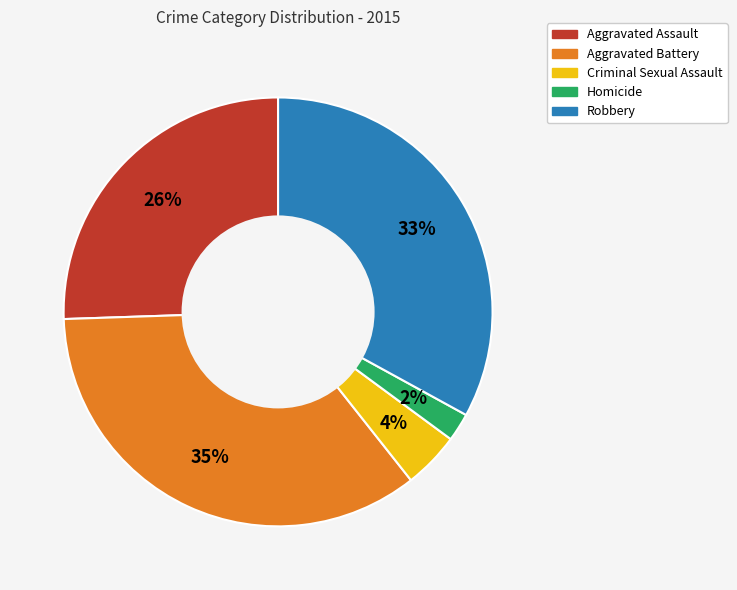

To the nearest percent, what percentage of the pie is Homicide?

2%